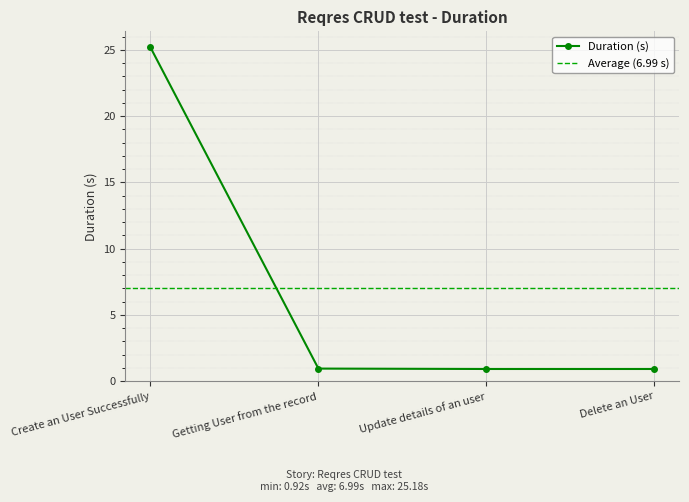

At which label is the value closest to 13?

Getting User from the record